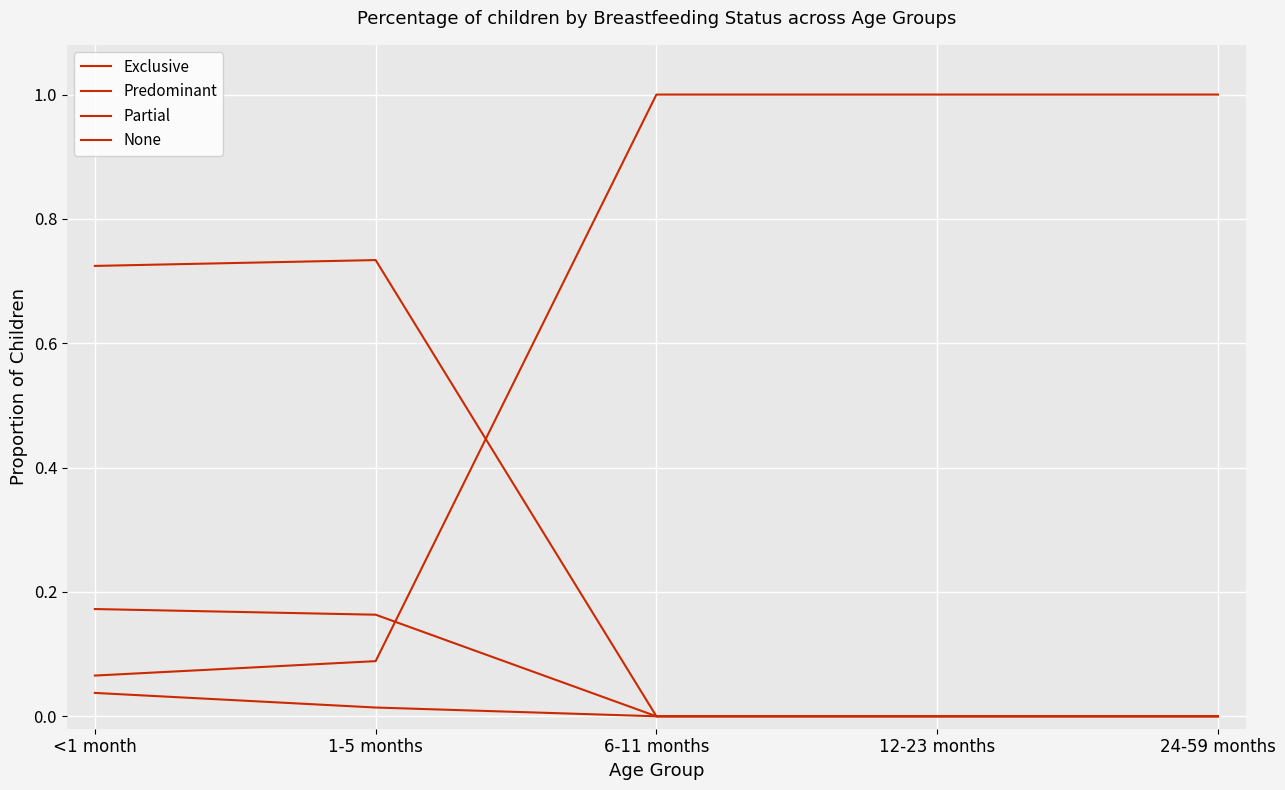

True or false: Exclusive and None cross at least once.

False